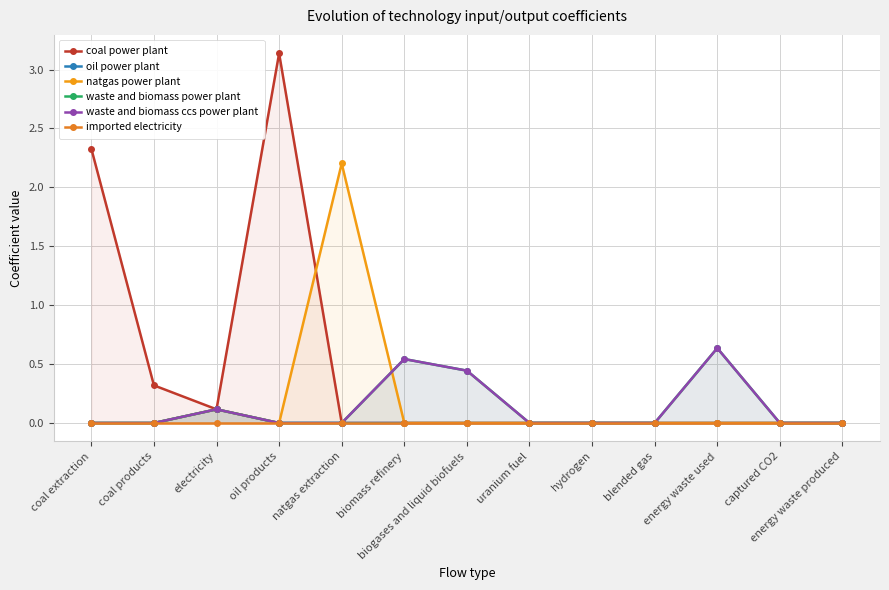

What position from the left is energy waste produced?

13